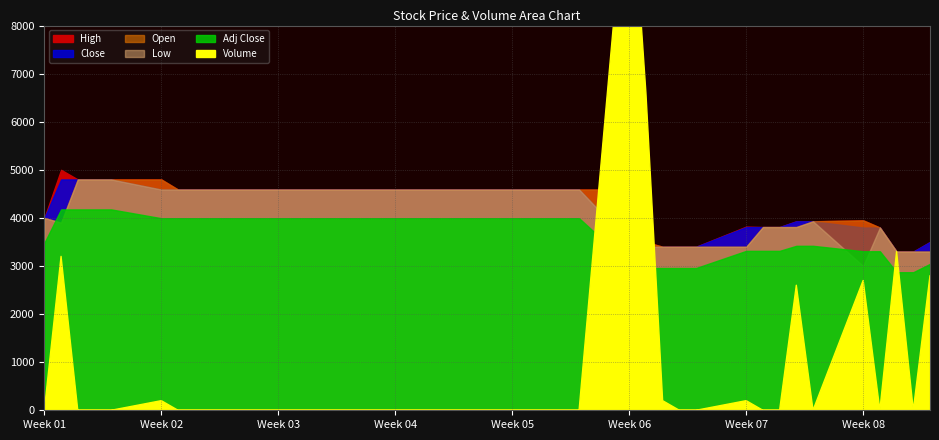

Does the chart display data point markers on the line(s)?

No